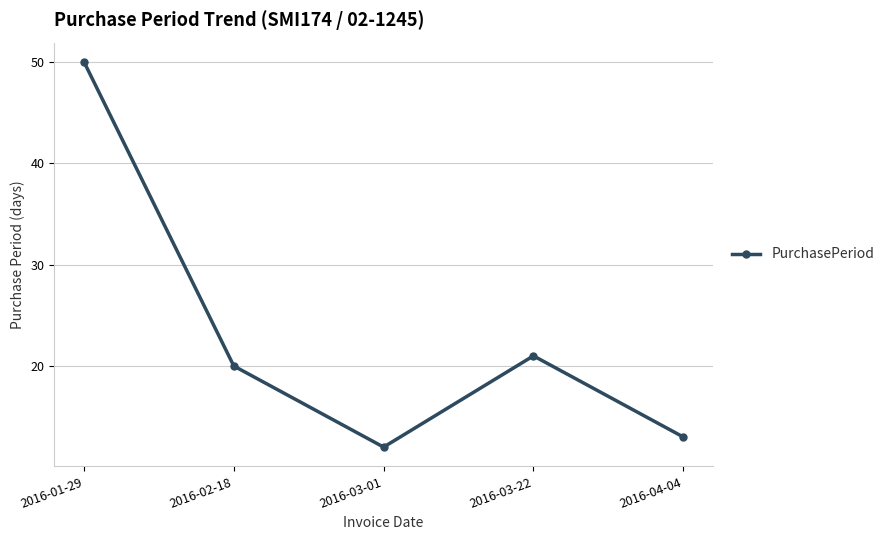

What is the smallest value displayed?

12